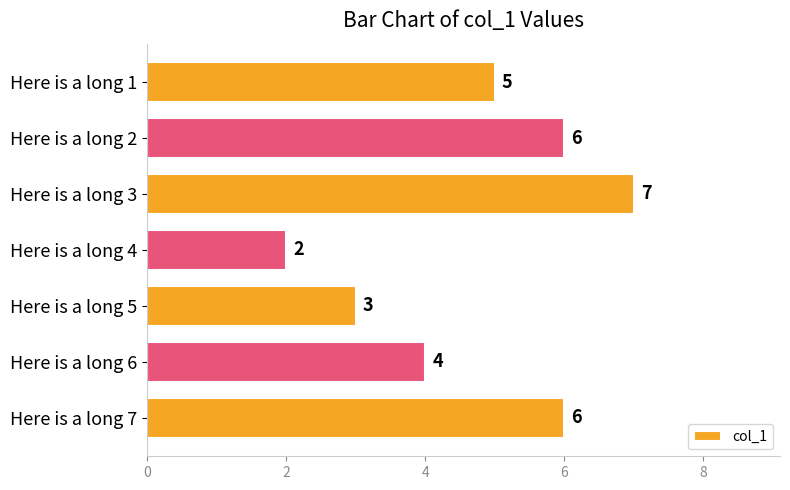

What is the difference between the maximum and minimum values?

5